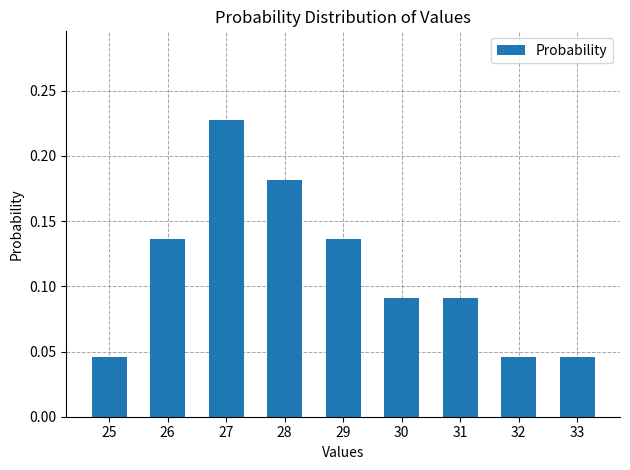

Which category has the highest value across all series?

27